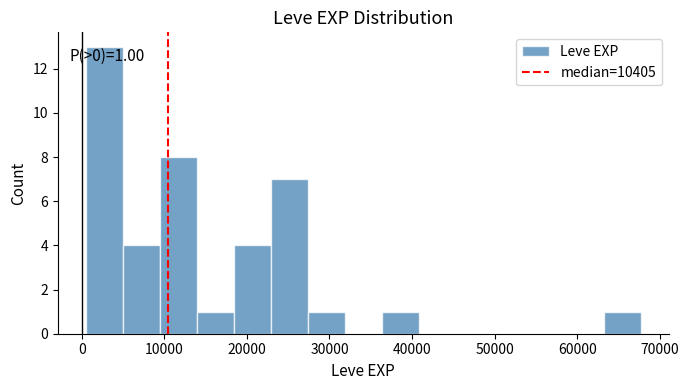

Over which range of the x-axis is the bar tallest?

0 to 5000